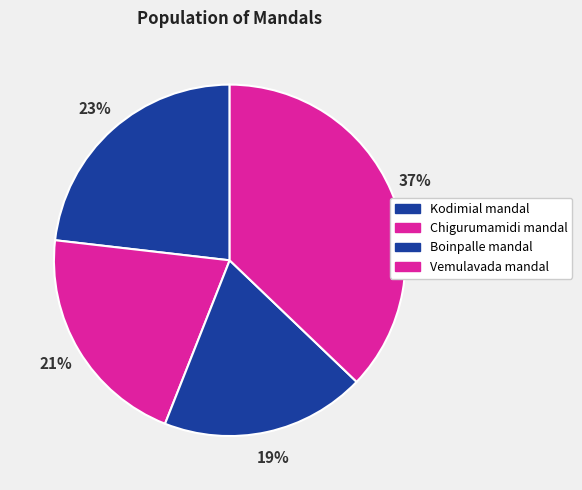

Is there any slice that represents more than half of the pie?

No